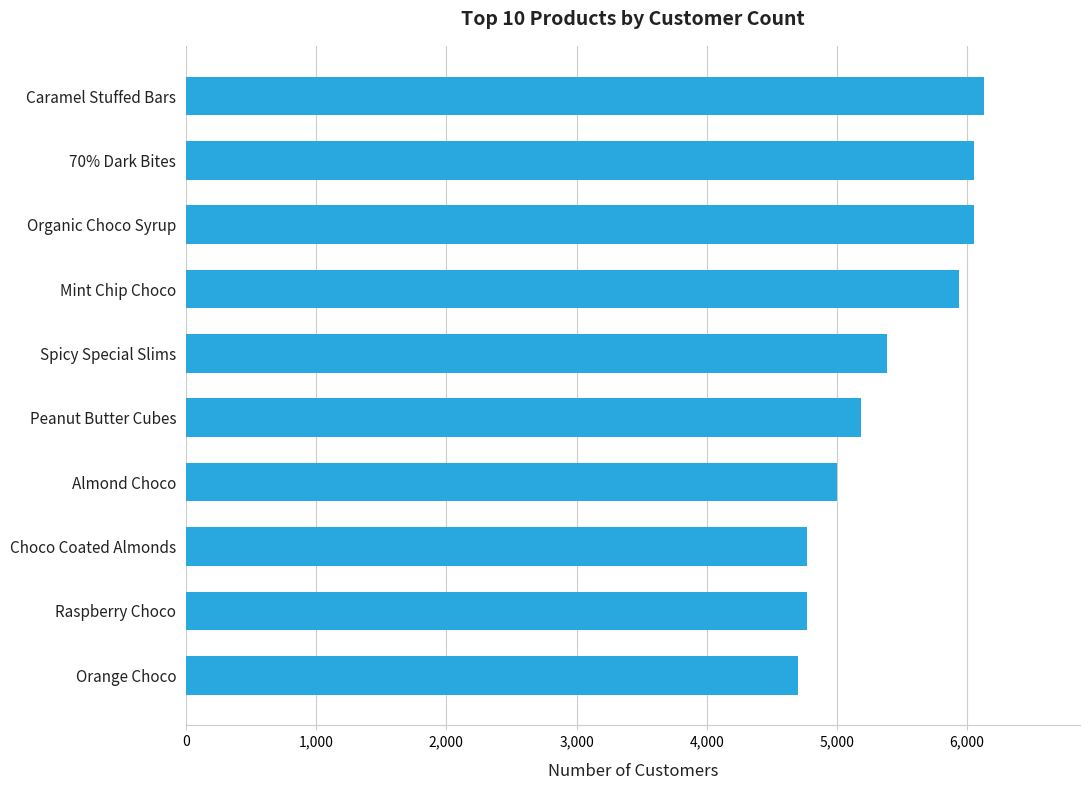

Read the value at Choco Coated Almonds.

4773